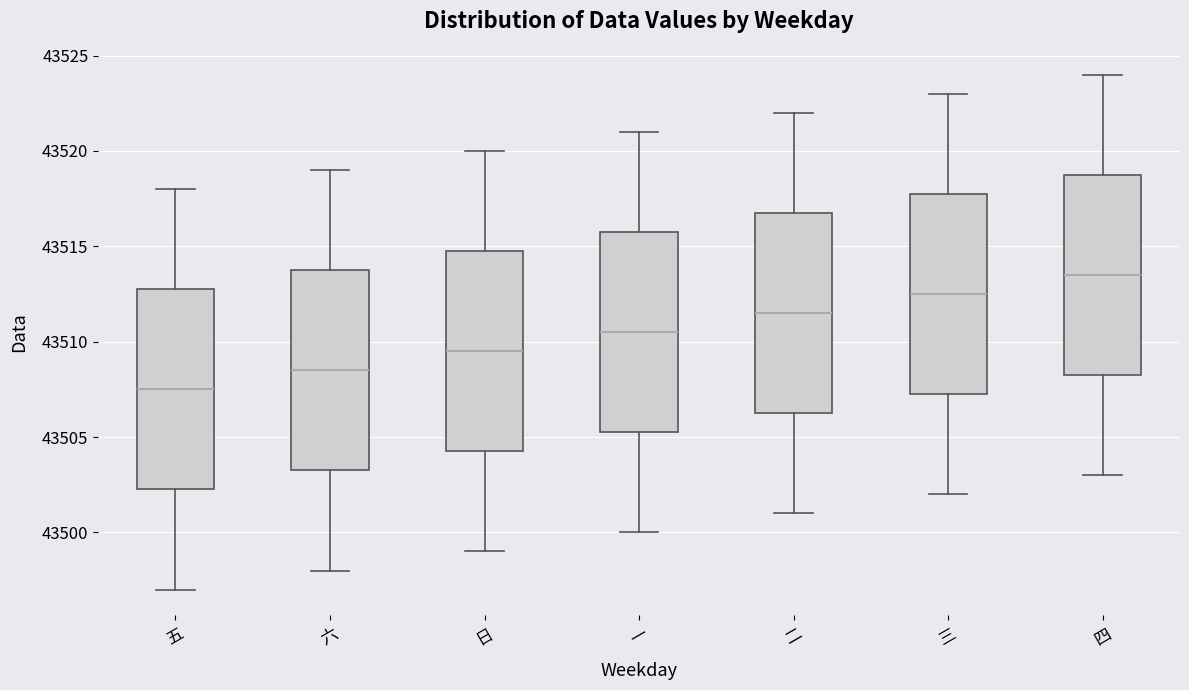

Which box's median line is the highest?

四